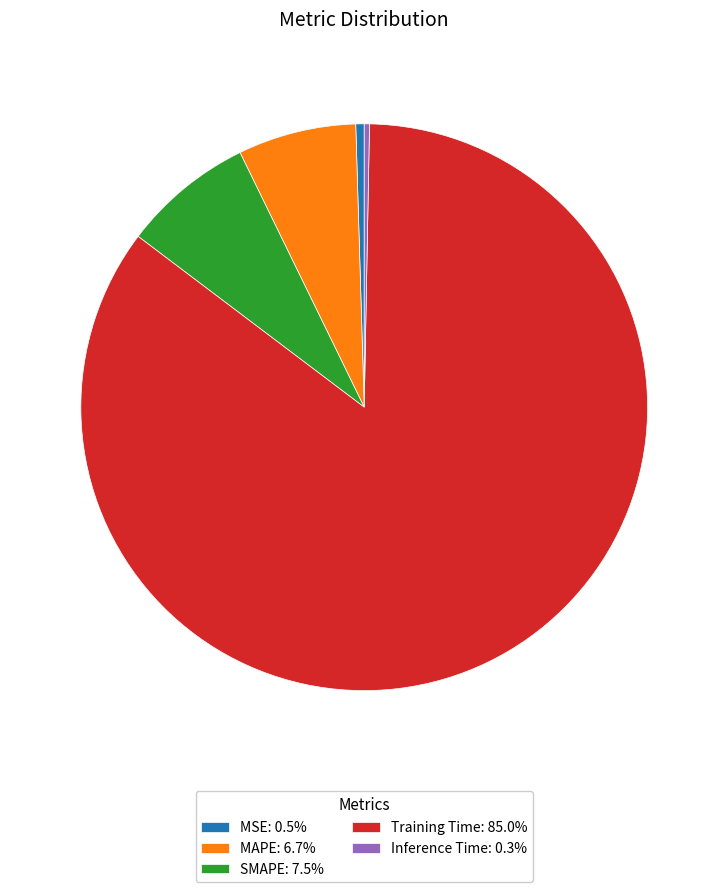

Combined, do MAPE: 6.7% and MSE: 0.5% account for over 50%?

No